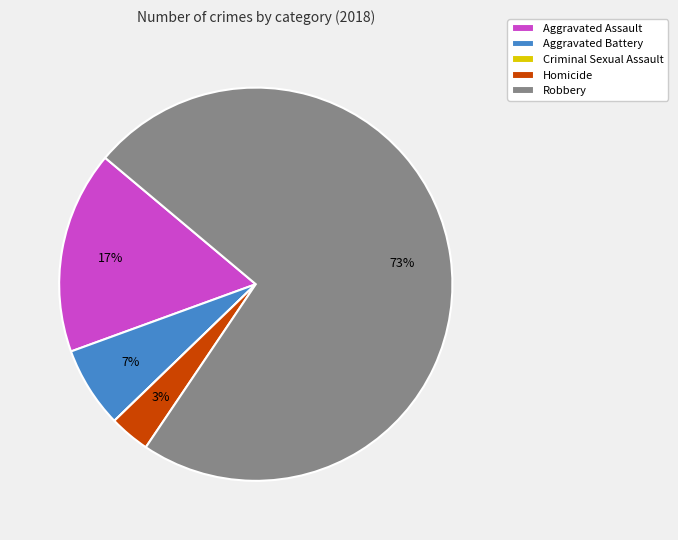

To the nearest percent, what portion does Robbery represent?

73%